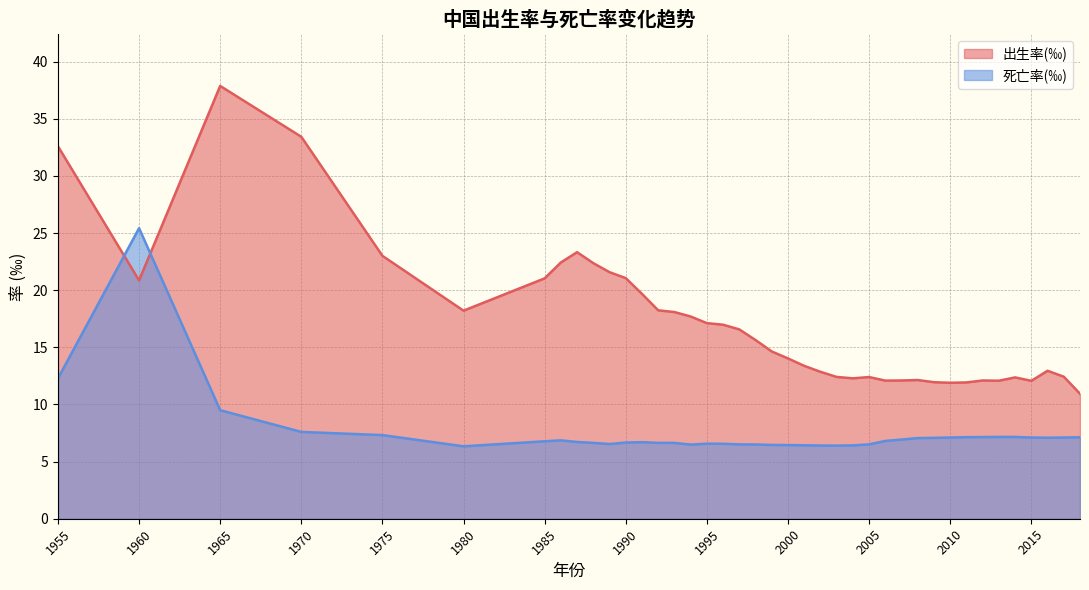

What is the difference between the second highest and second lowest values in the 死亡率(‰) series?

5.9